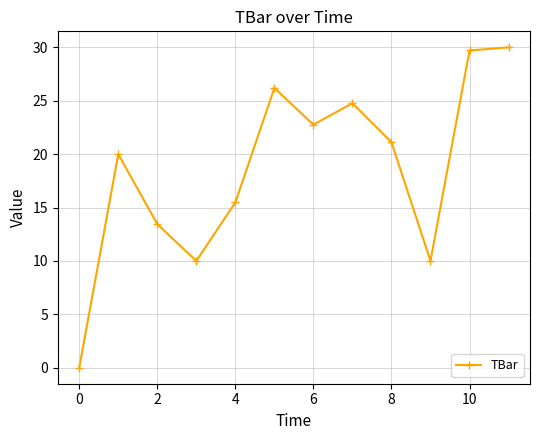

What is the value of the 8th point from the left?

24.8